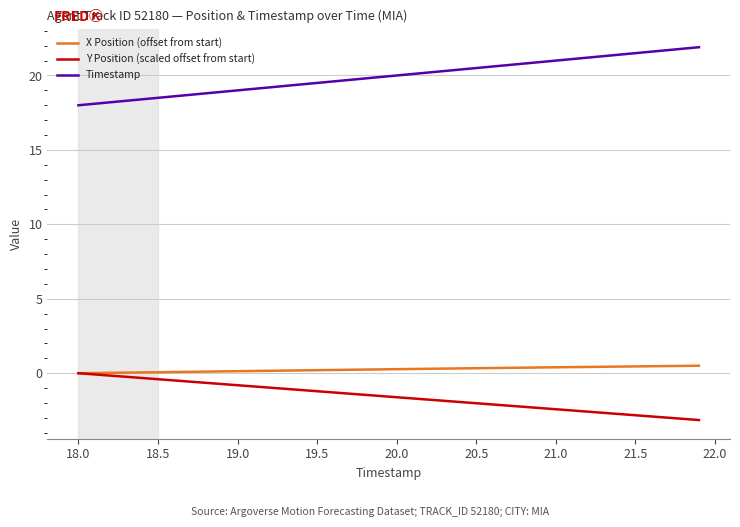

True or false: X Position (offset from start) and Timestamp intersect in this chart.

False